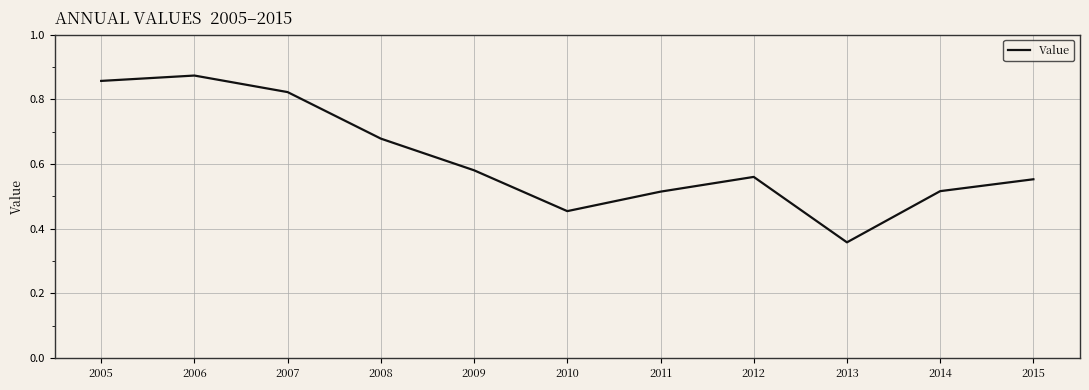

At which label is the value closest to 0?

2013